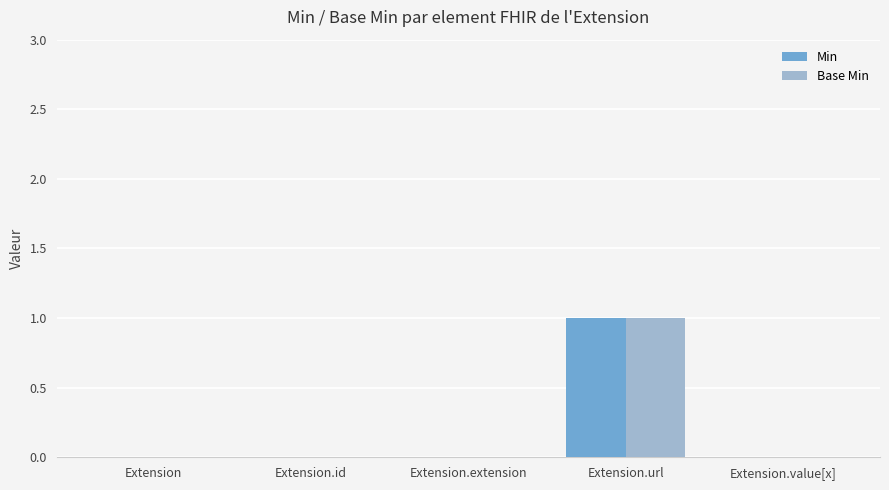

True or false: Base Min has a value of 0 at Extension.extension.

True